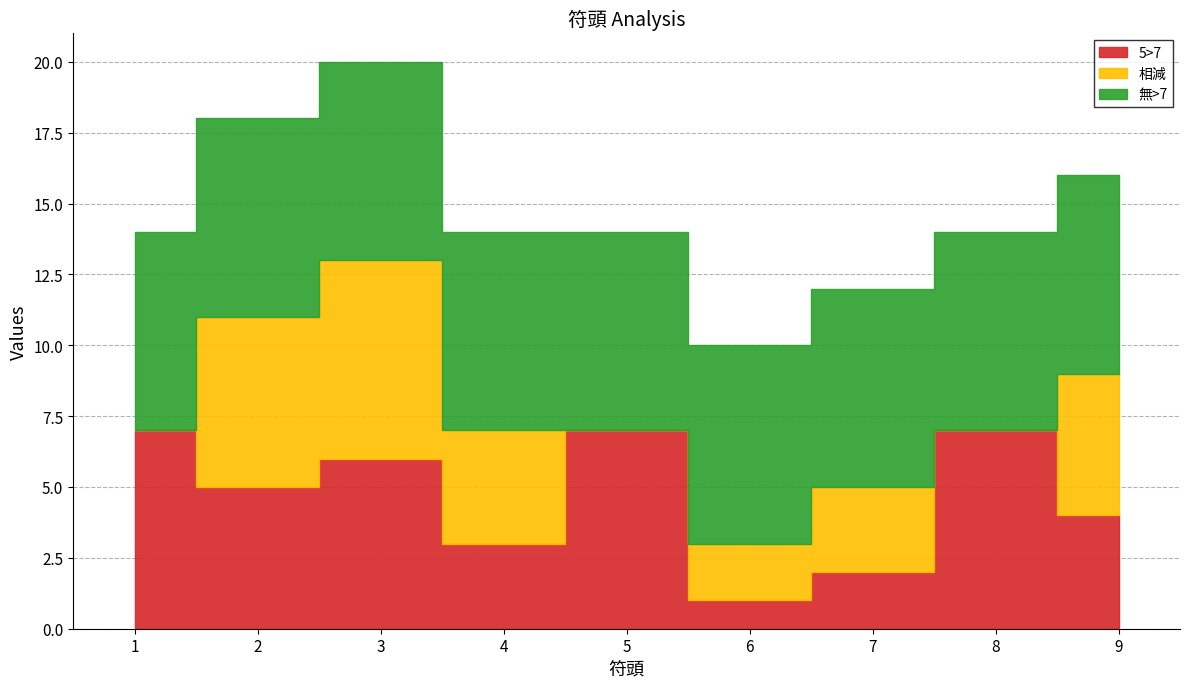

Which label corresponds to the smallest value in the chart?

1